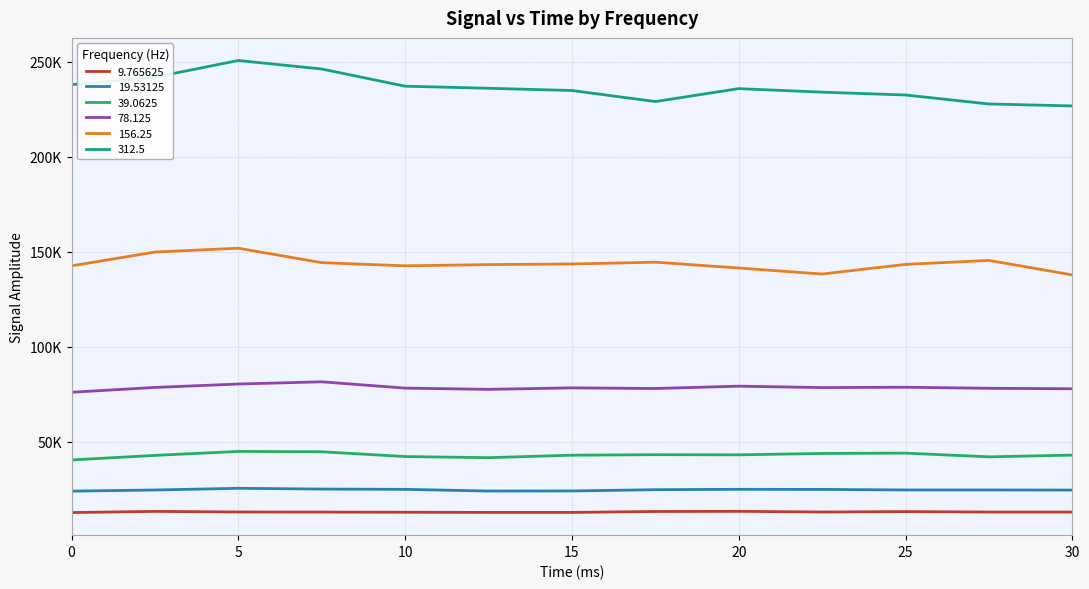

Does the chart display data point markers on the line(s)?

No